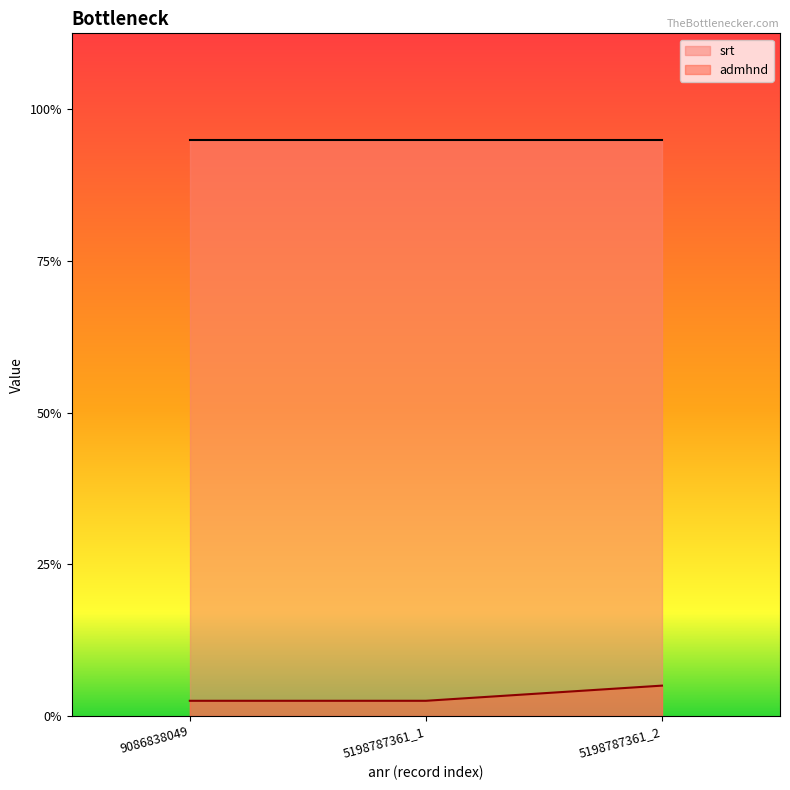

List the labels in order of value, largest first.

5198787361_2, 9086838049, 5198787361_1